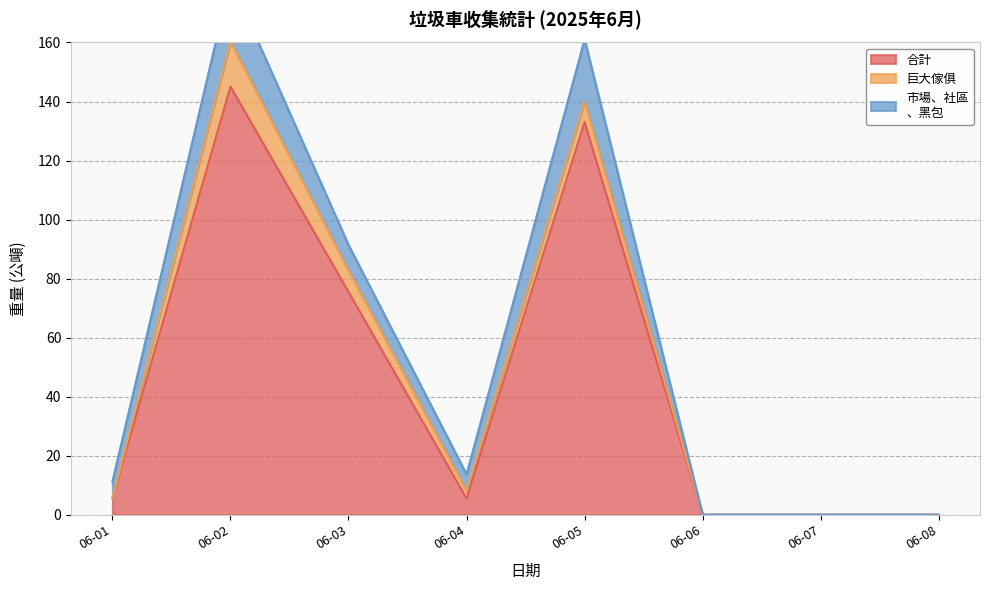

True or false: 合計 has a value of 241.1 at 06-02.

False